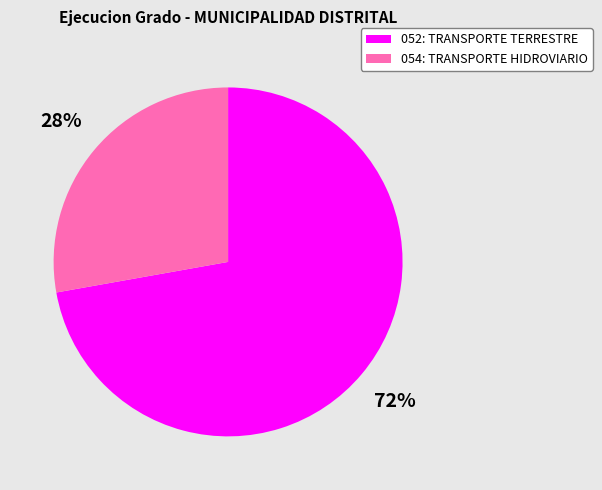

Approximately how many times larger is the value at 054: TRANSPORTE HIDROVIARIO compared to 052: TRANSPORTE TERRESTRE?

0.4